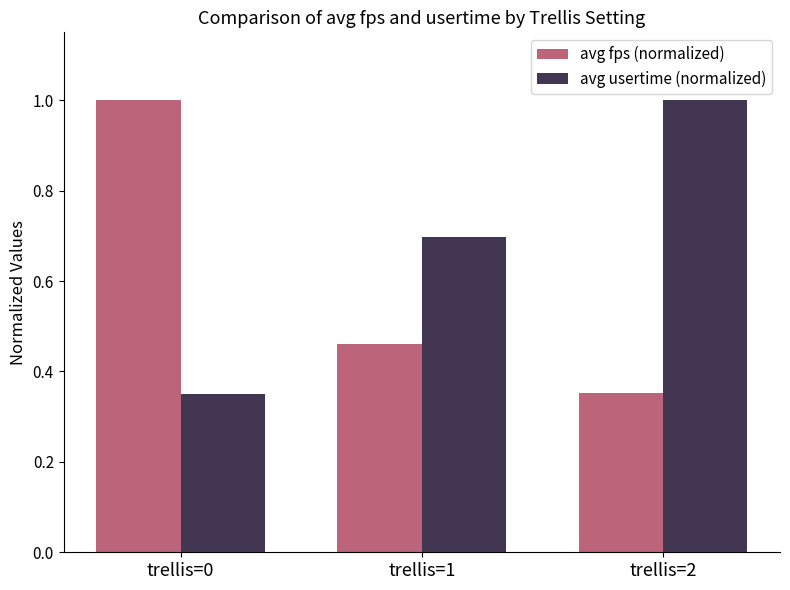

Between trellis=0 and trellis=1, which series saw the biggest shift?

avg fps (normalized)